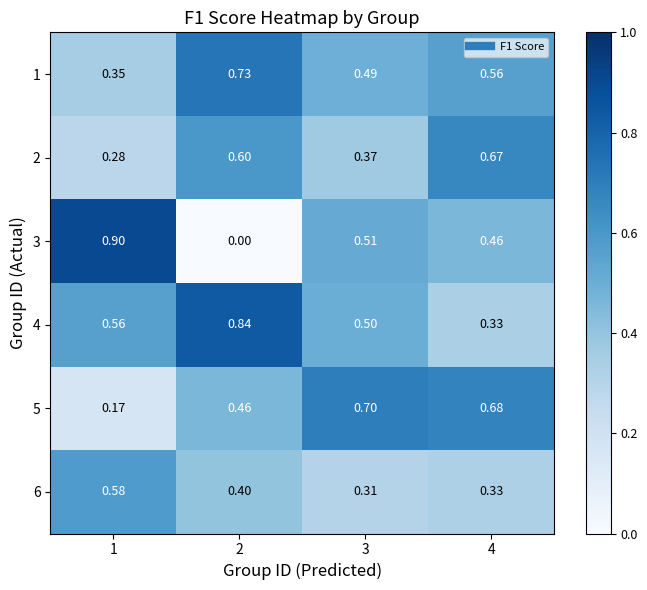

Between 2 and 3, which series saw the biggest shift?

3